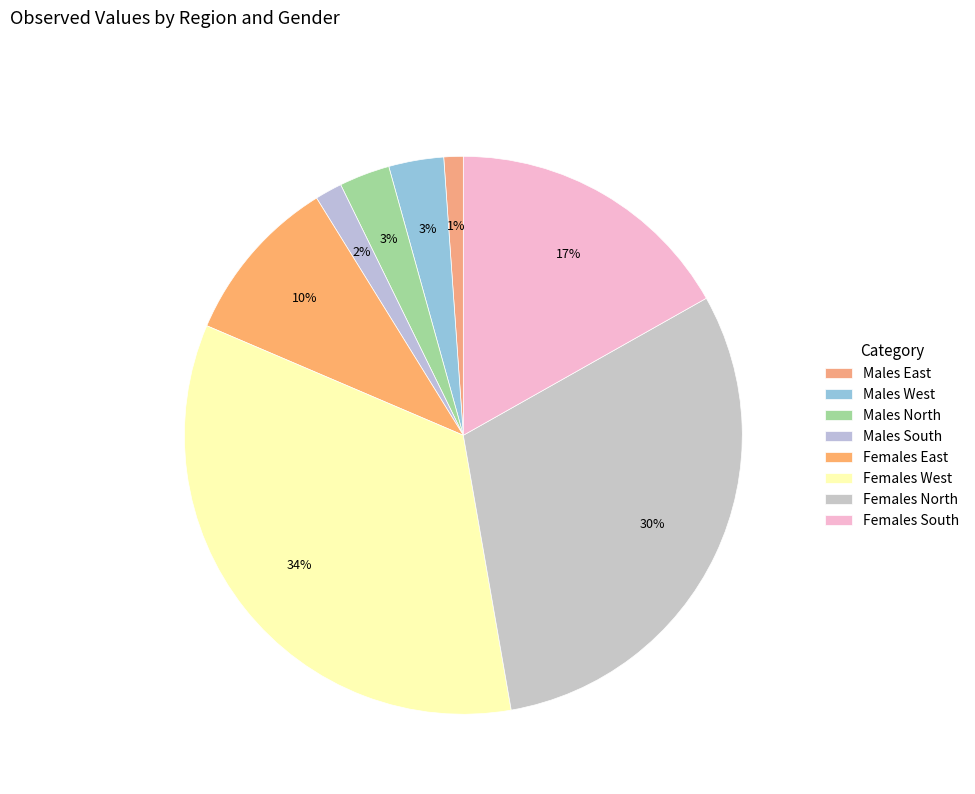

How many slices are in this pie chart?

8